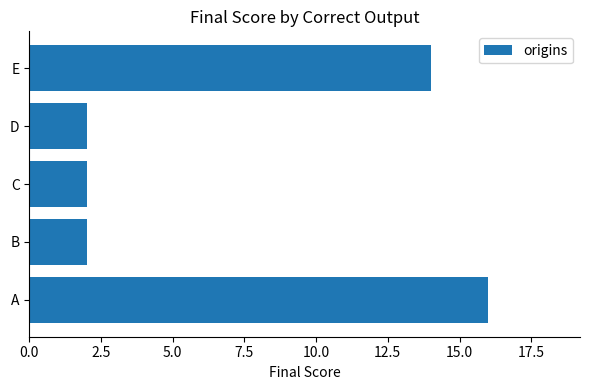

Reading bottom to top, what are all the values shown in this chart?

A=16	B=2	C=2	D=2	E=14